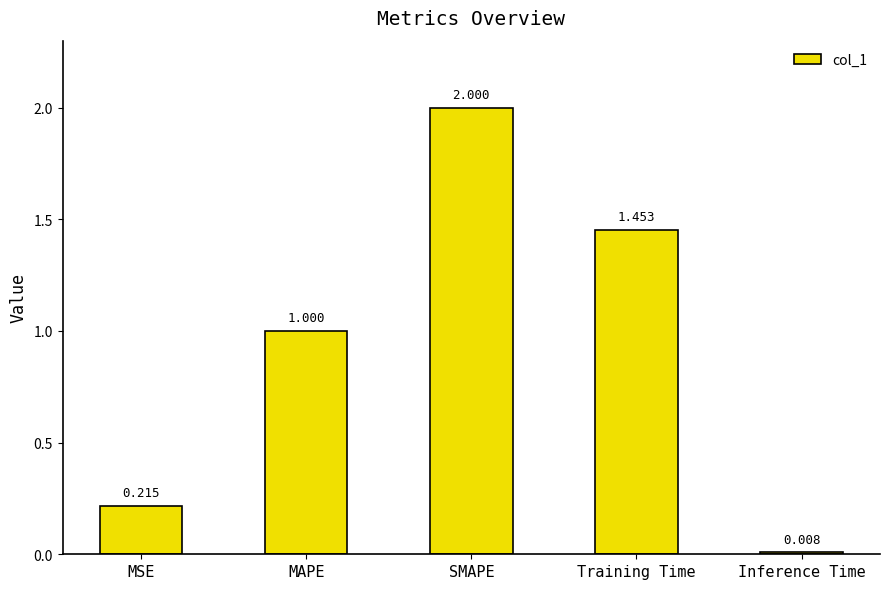

The value at MSE is 0.1. True or false?

False